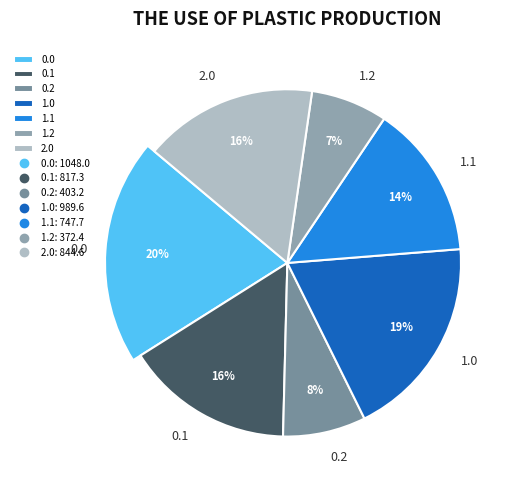

Which slice is the smallest?

1.2